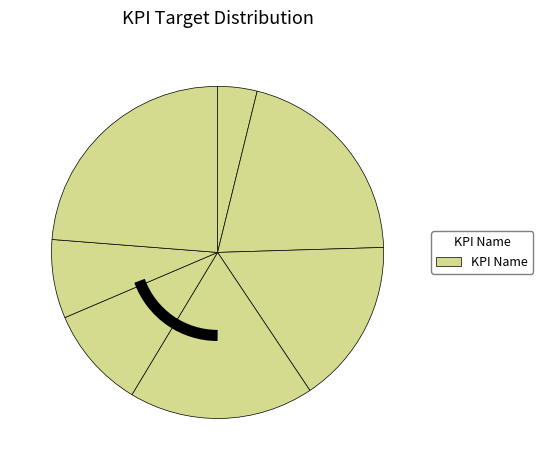

How many slices are in this pie chart?

7